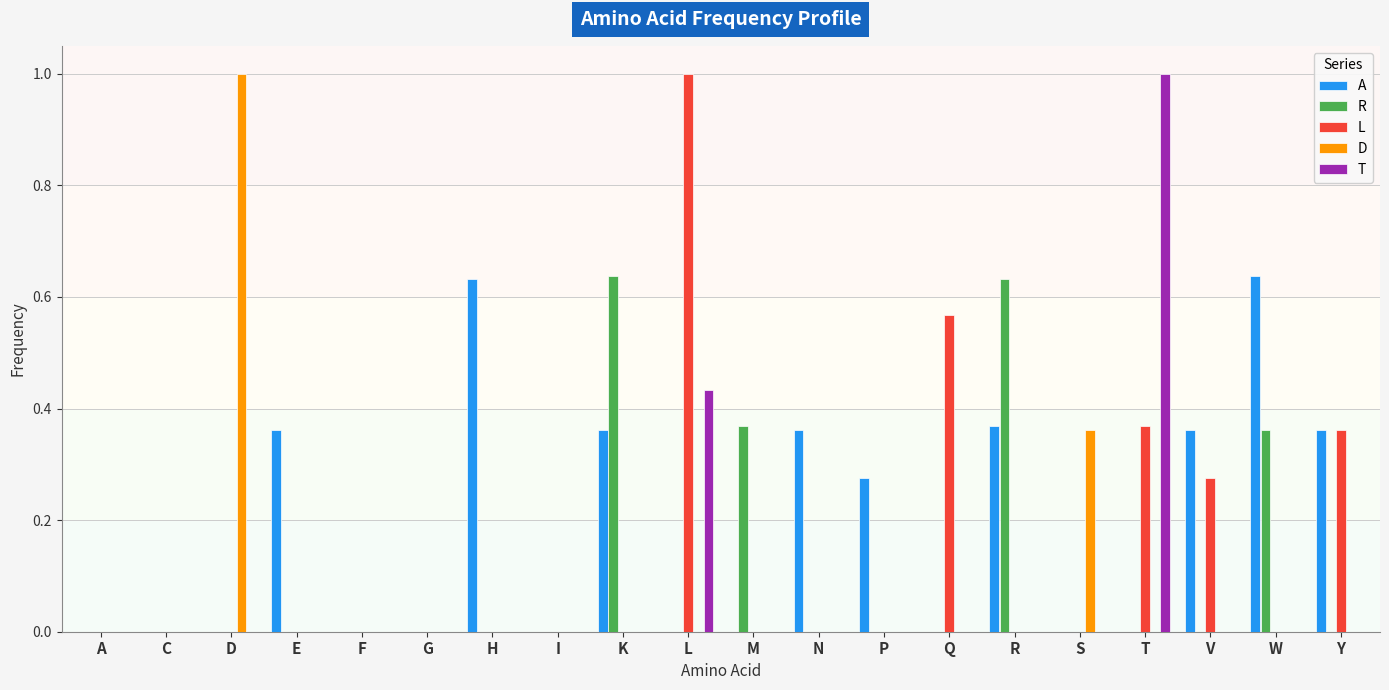

What is the total value across all series at W?

1.0